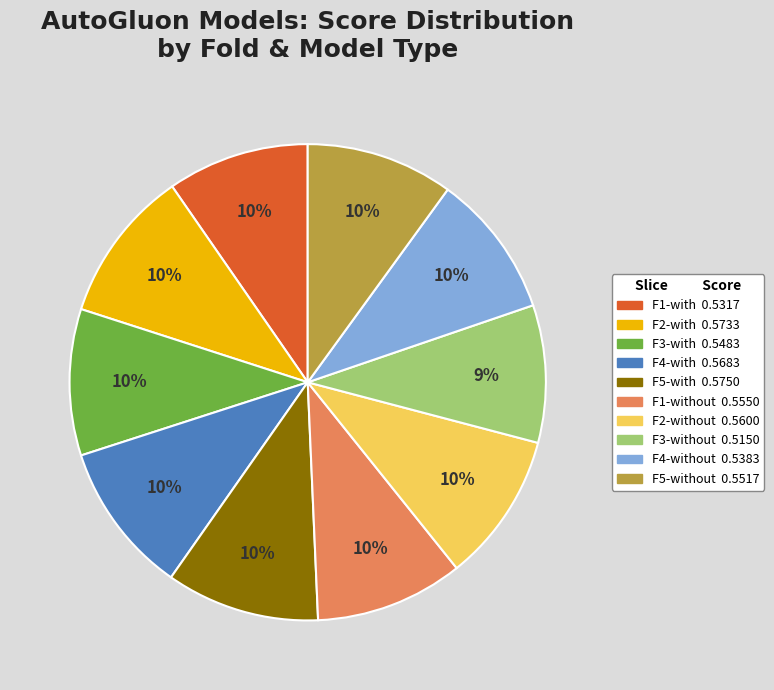

Does any single category account for the majority?

No